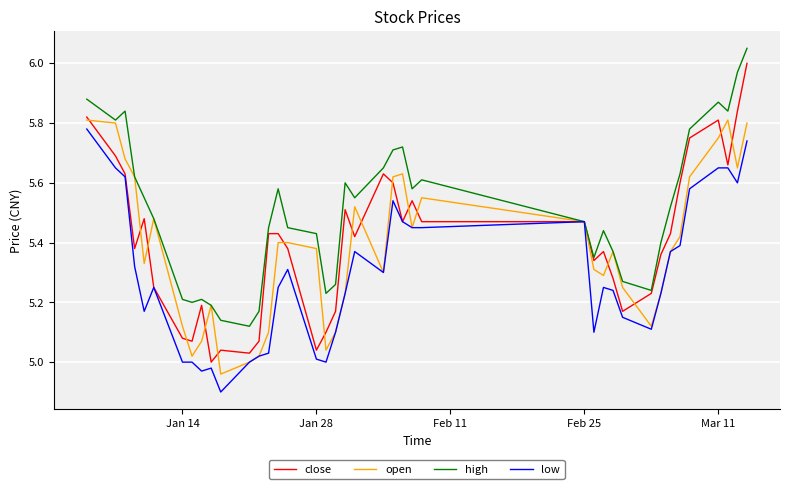

Which series has the largest total across all categories?

high